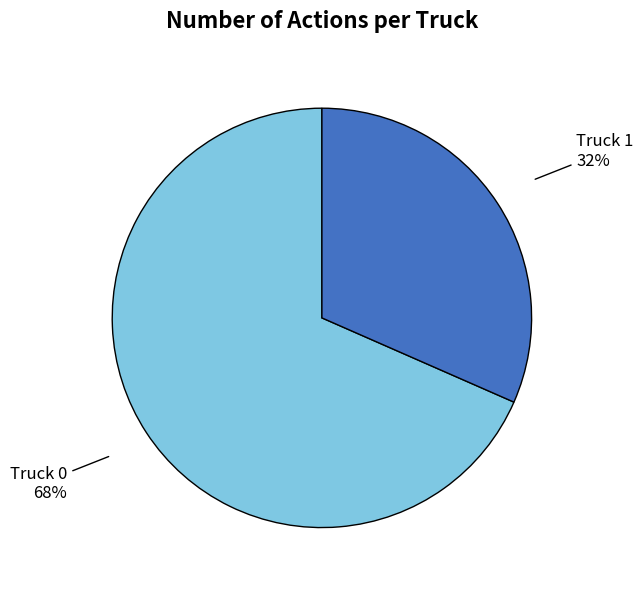

Does Truck 1 represent more than half of the total?

No